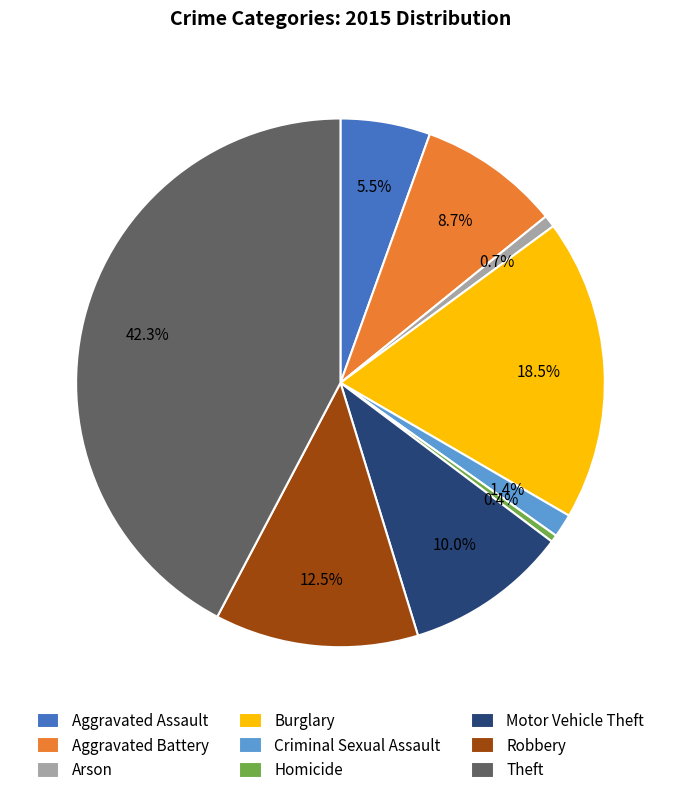

What percentage is the Theft slice, to the nearest percent?

42%